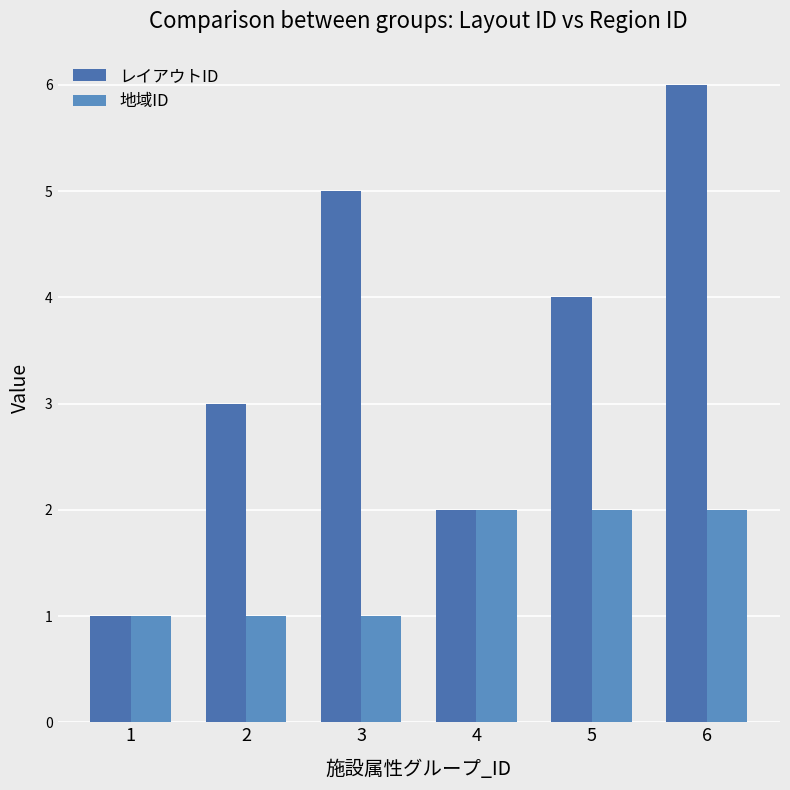

List the labels in order of レイアウトID value, smallest first.

1, 4, 2, 5, 3, 6